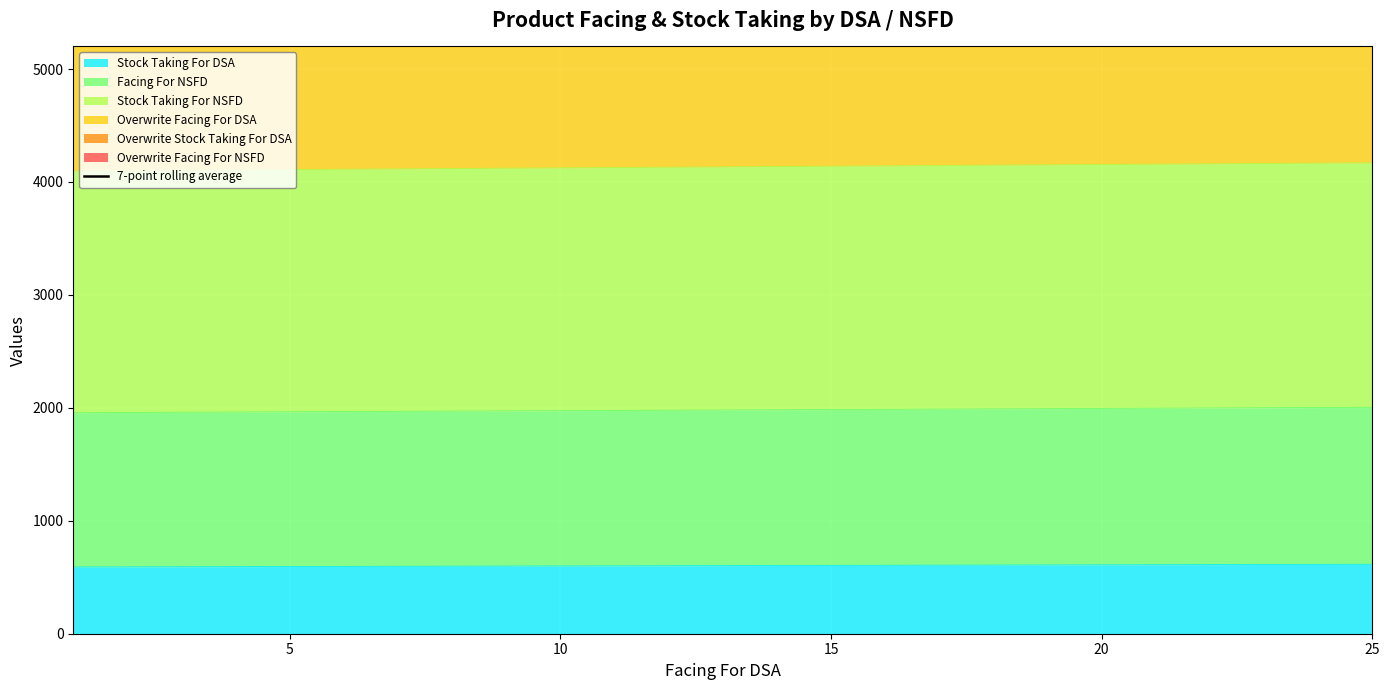

How many data points does each series have?

25